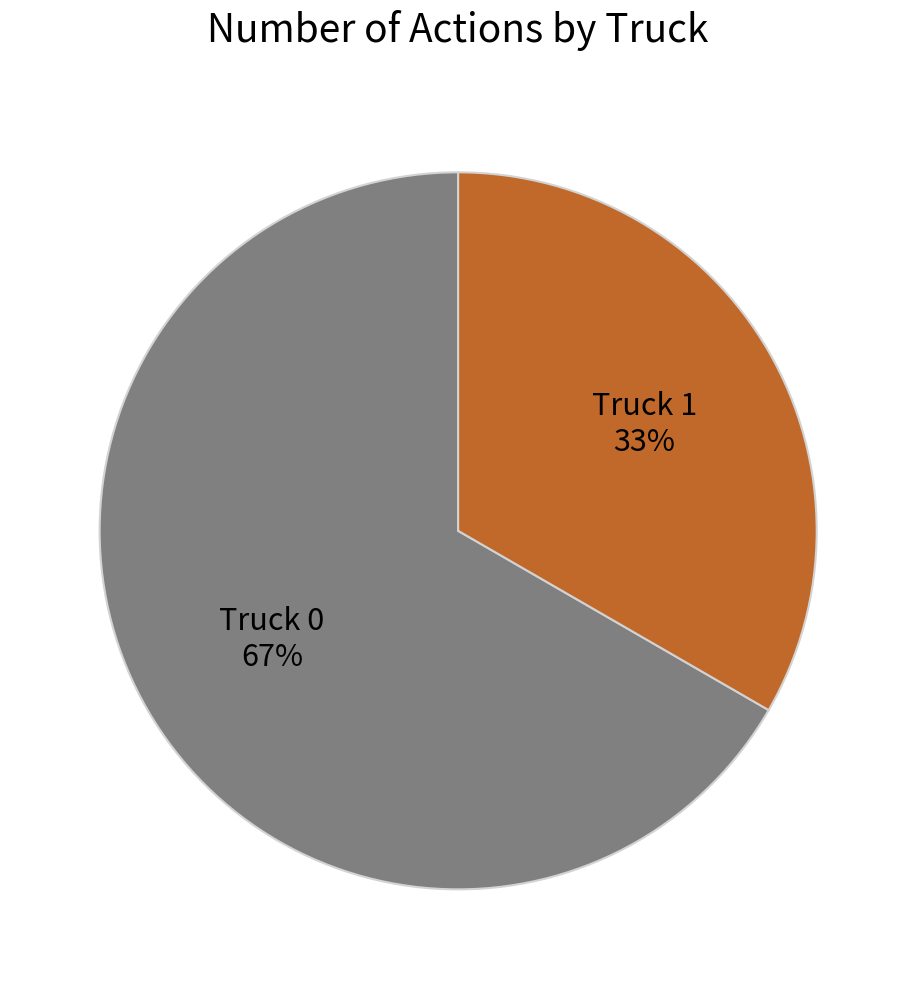

Rank the categories by value from highest to lowest.

Truck 0, Truck 1